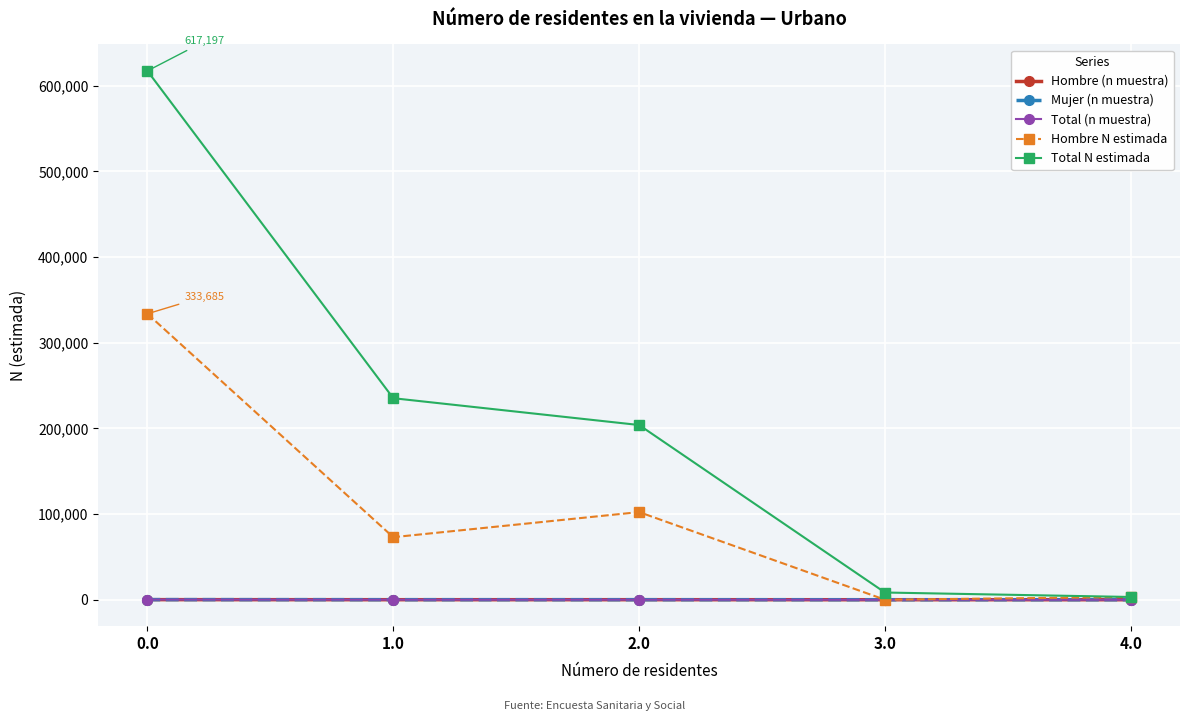

Which series changed the most between 0.0 and 2.0?

Total N estimada